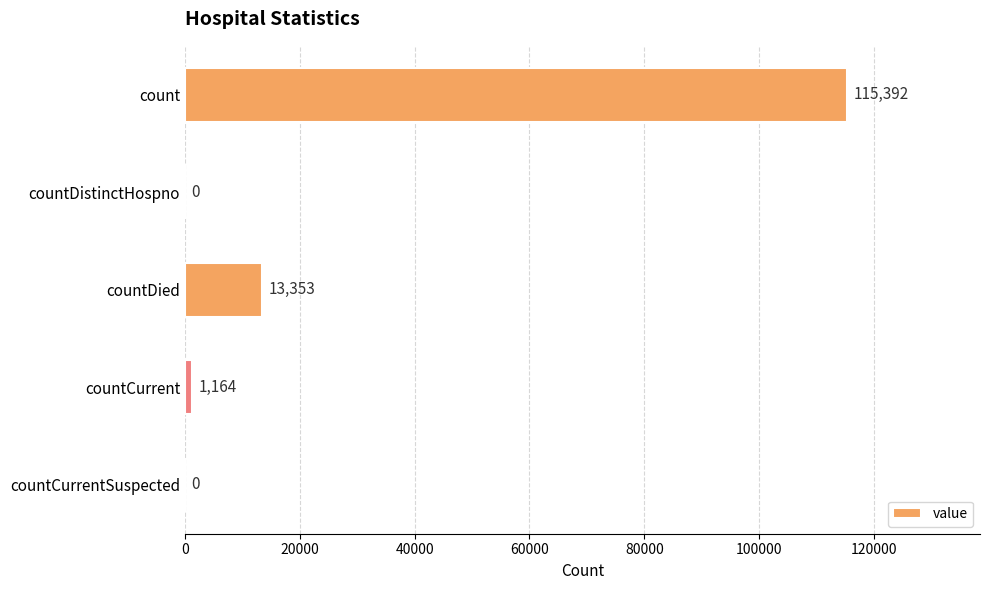

Where is the data nearest to the value 57696?

countDied